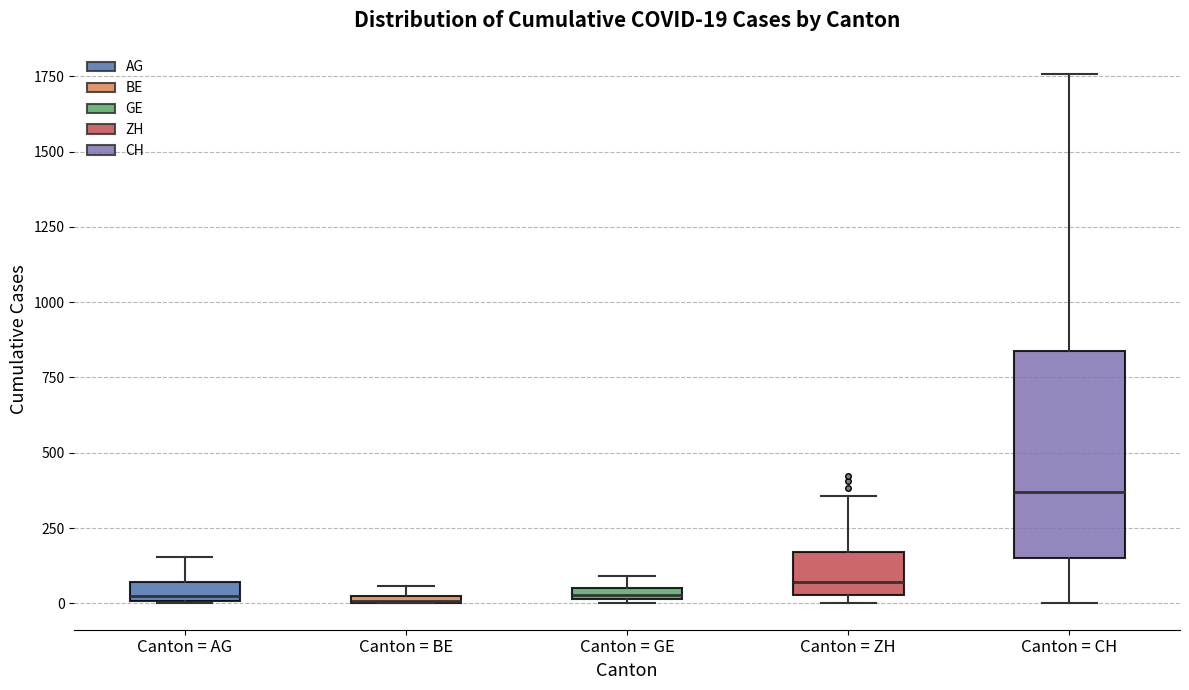

Comparing the boxes themselves (not the whiskers), which one is the tallest?

Canton = CH